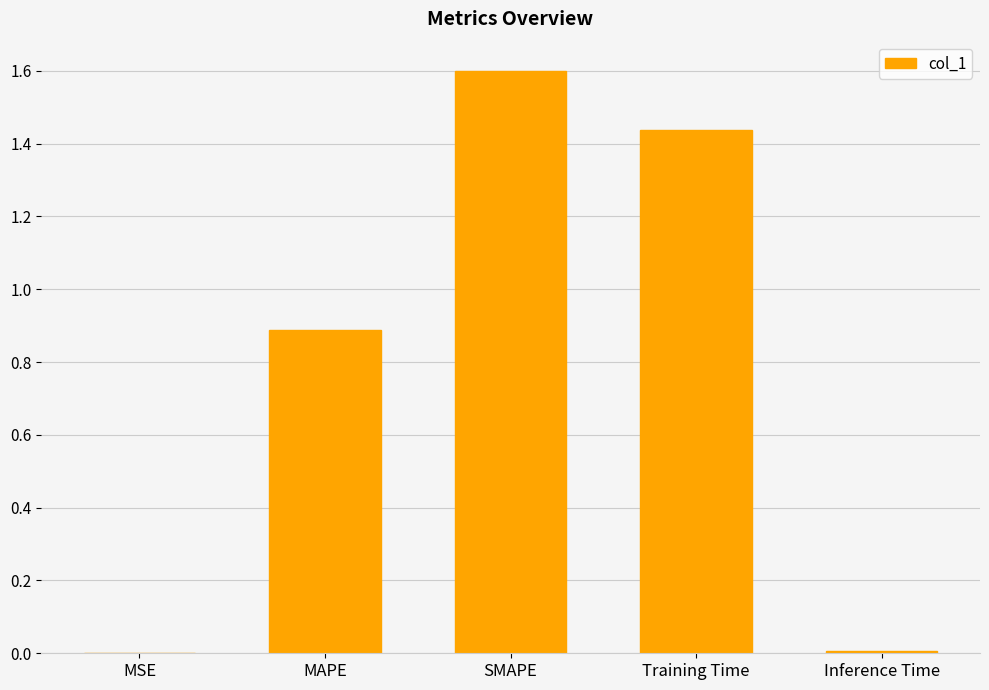

The chart shows a value of 0.9 at MAPE. True or false?

True